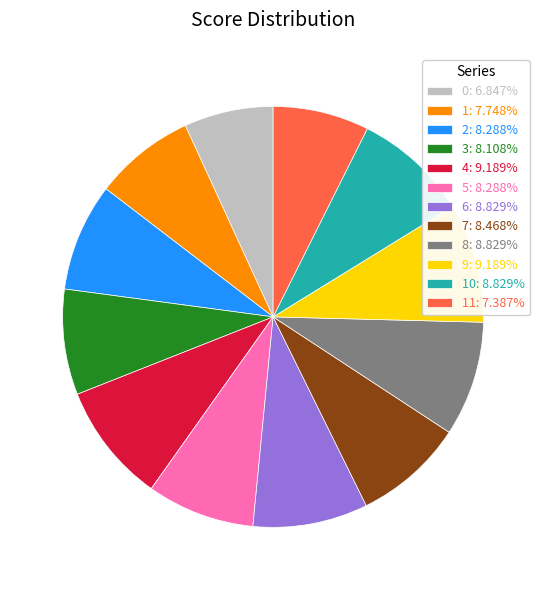

Combined, do 0: 6.847% and 9: 9.189% account for over 50%?

No